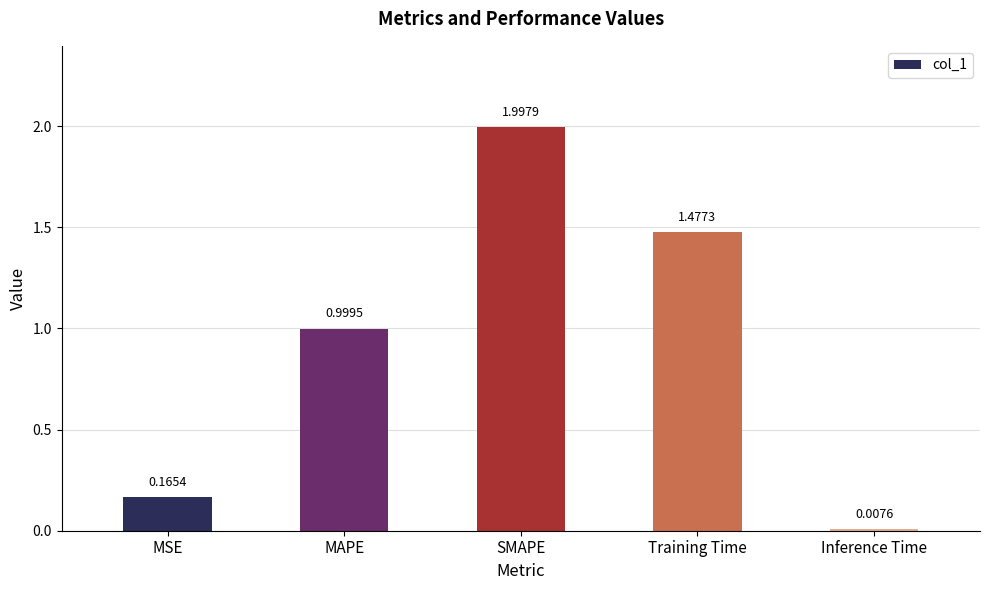

List the labels in order of value, smallest first.

Inference Time, MSE, MAPE, Training Time, SMAPE